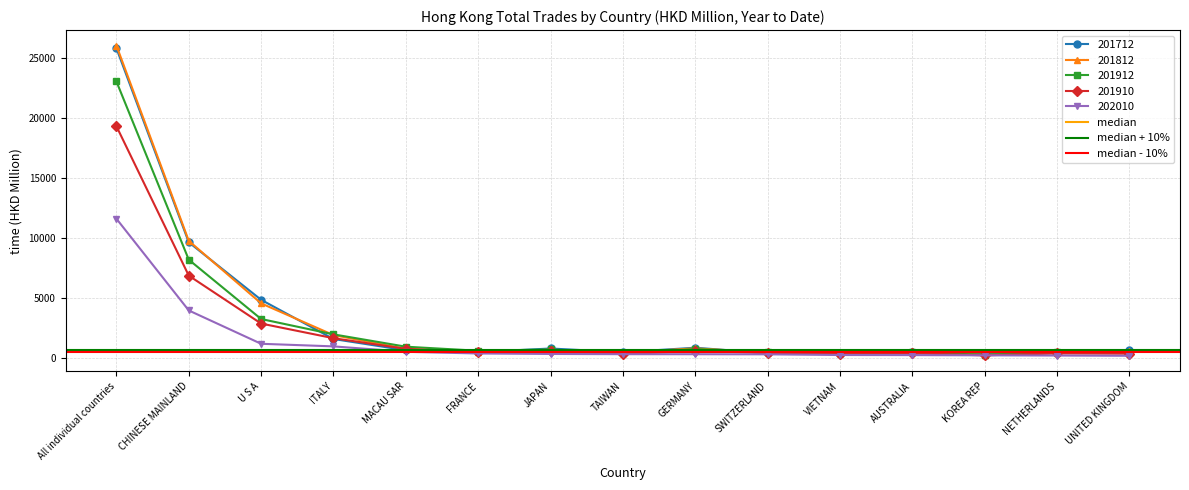

What is the average value of the median + 10% series?

690.8